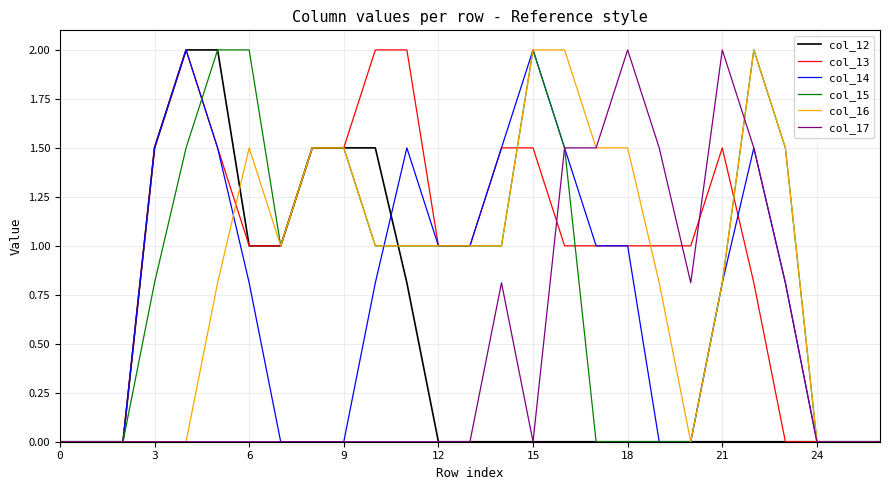

What is the highest value of the col_16 series?

2.0